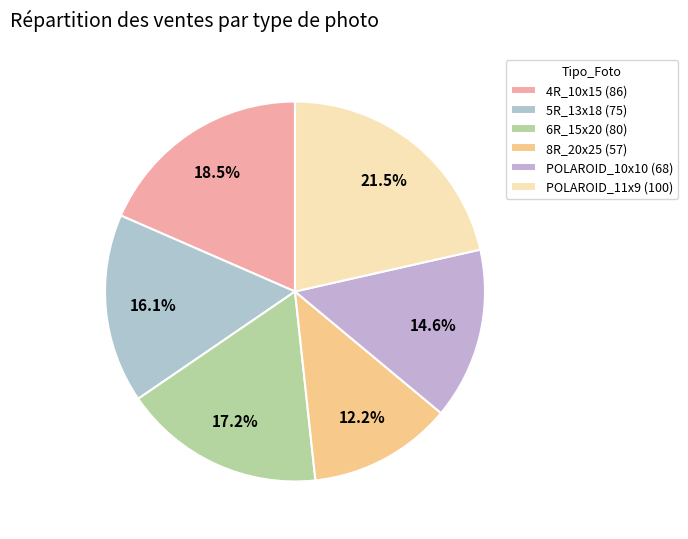

The 5R_13x18 slice represents 31% of the pie. True or false?

False